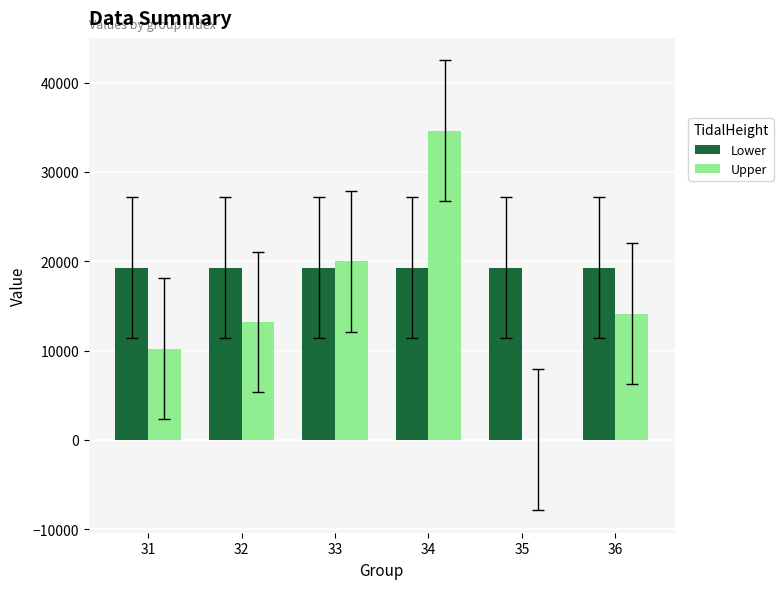

What is the total value across all series at 35?

19262.8